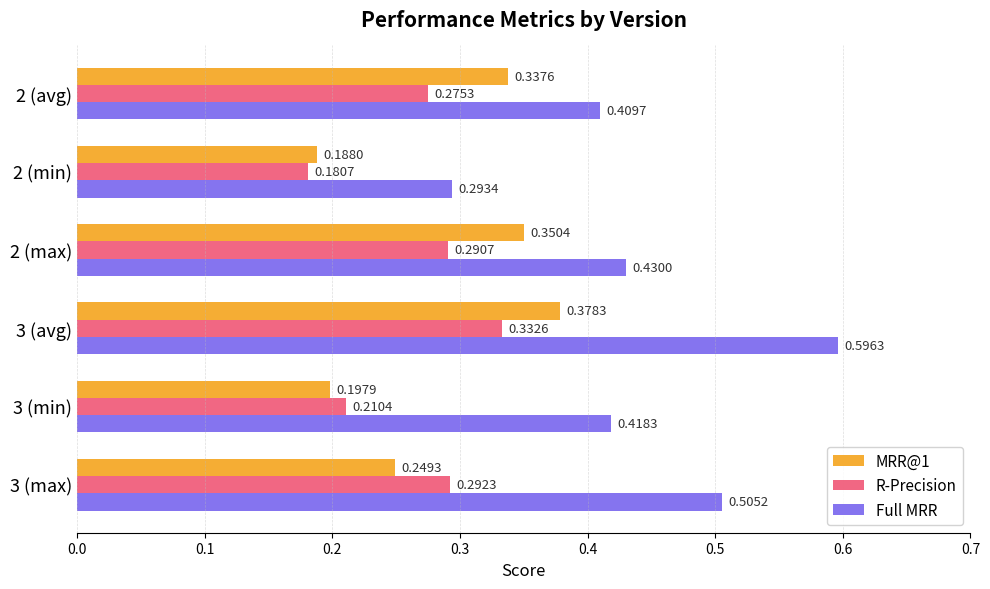

What is the sum of all Full MRR values?

2.7